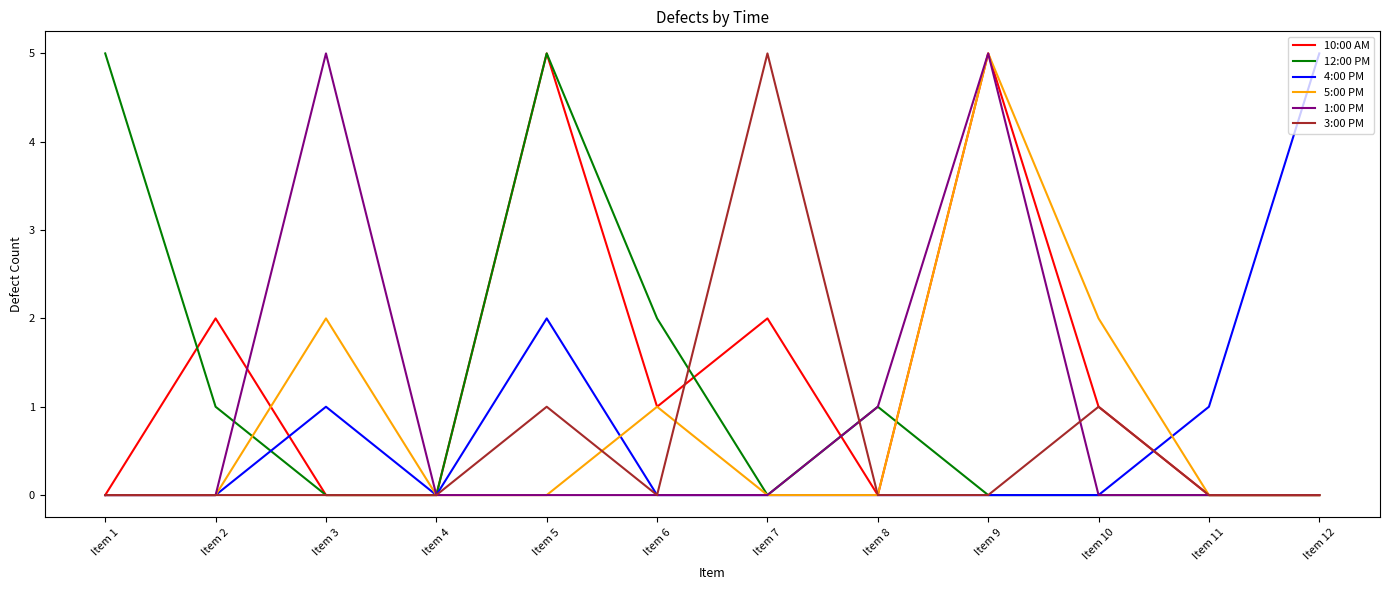

Reading left to right, list all the values displayed in this chart.

10:00 AM: Item 1=0	Item 2=2	Item 3=0	Item 4=0	Item 5=5	Item 6=1	Item 7=2	Item 8=0	Item 9=5	Item 10=1	Item 11=0	Item 12=0
12:00 PM: Item 1=5	Item 2=1	Item 3=0	Item 4=0	Item 5=5	Item 6=2	Item 7=0	Item 8=1	Item 9=0	Item 10=0	Item 11=0	Item 12=0
4:00 PM: Item 1=0	Item 2=0	Item 3=1	Item 4=0	Item 5=2	Item 6=0	Item 7=0	Item 8=0	Item 9=0	Item 10=0	Item 11=1	Item 12=5
5:00 PM: Item 1=0	Item 2=0	Item 3=2	Item 4=0	Item 5=0	Item 6=1	Item 7=0	Item 8=0	Item 9=5	Item 10=2	Item 11=0	Item 12=0
1:00 PM: Item 1=0	Item 2=0	Item 3=5	Item 4=0	Item 5=0	Item 6=0	Item 7=0	Item 8=1	Item 9=5	Item 10=0	Item 11=0	Item 12=0
3:00 PM: Item 1=0	Item 2=0	Item 3=0	Item 4=0	Item 5=1	Item 6=0	Item 7=5	Item 8=0	Item 9=0	Item 10=1	Item 11=0	Item 12=0